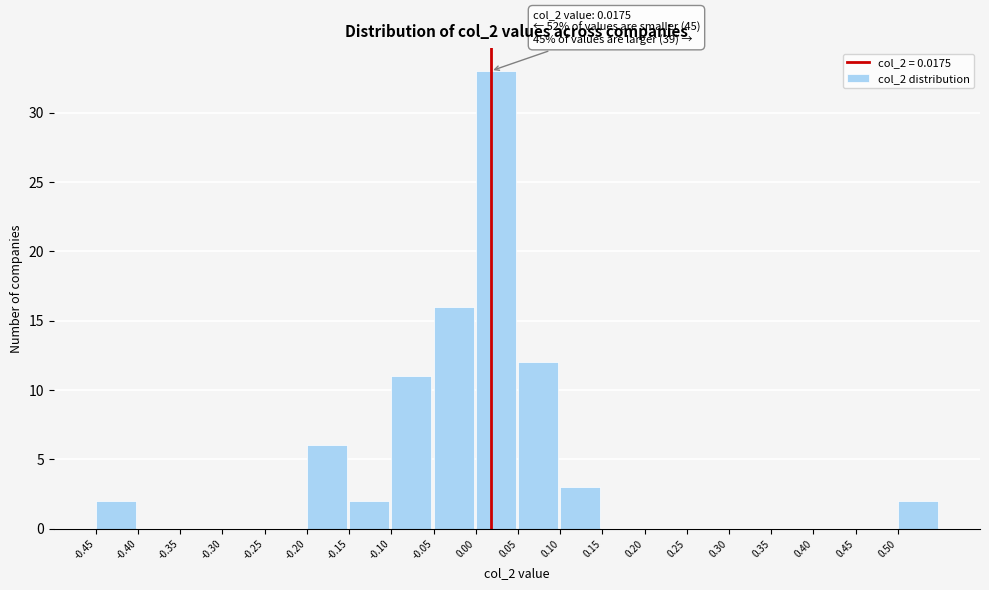

Over which range of the x-axis is the bar tallest?

0.00 to 0.05